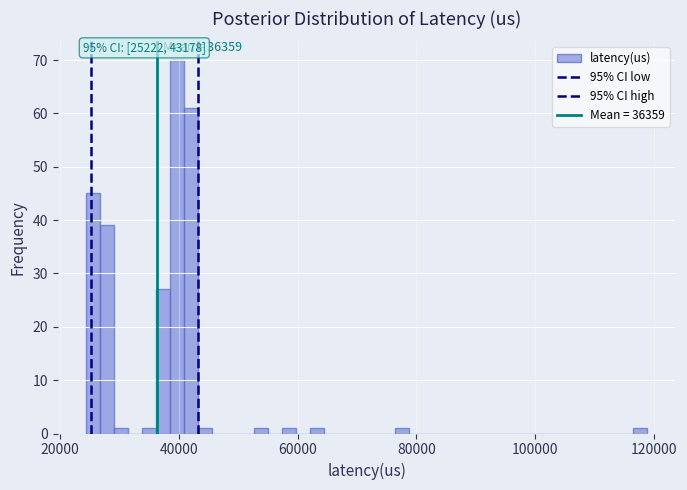

Read against the x-axis, roughly where is the centre of the tallest bar?

40000